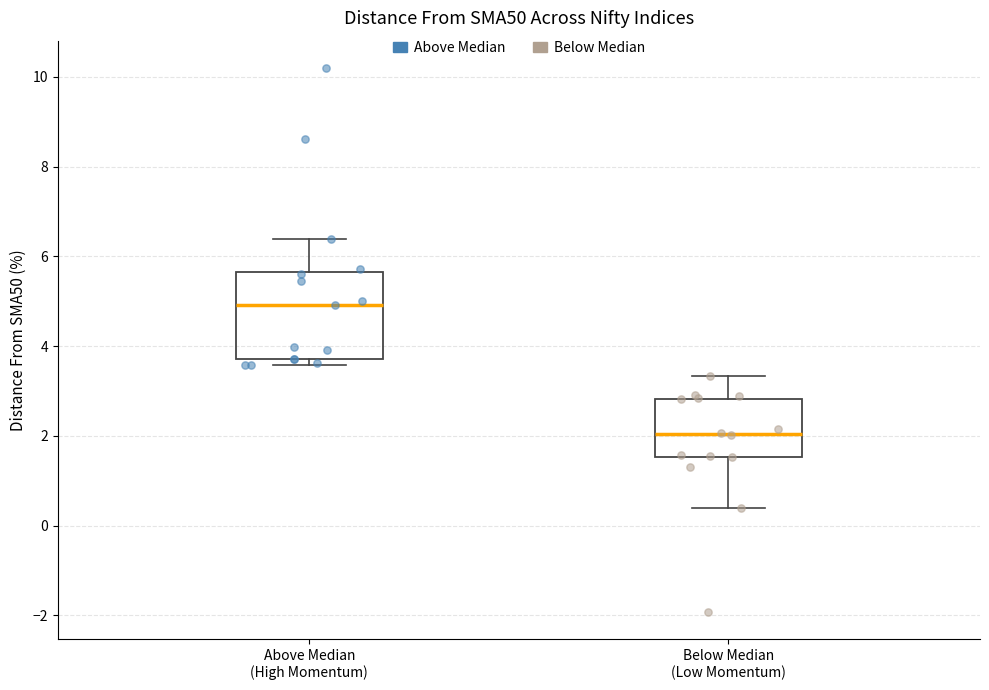

Reading left to right, transcribe this box plot: for each box, give where its median line is, the range the box spans, and where its two whiskers end, as read against the y-axis. The values are not printed on the chart, so give them approximately, as read against the axis.

Above Median (High Momentum): median 5.0, box 3.8 to 5.6, whiskers 3.6 to 6.4
Below Median (Low Momentum): median 2.0, box 1.6 to 2.8, whiskers 0.4 to 3.4